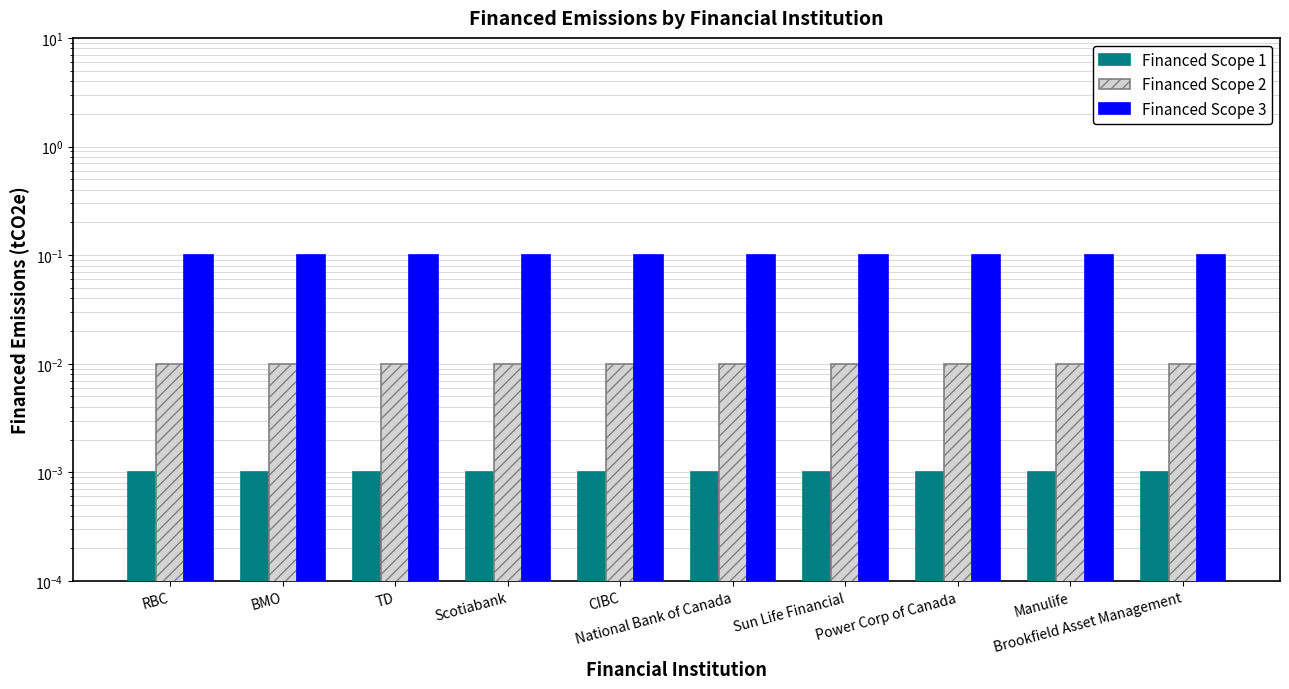

Which series has the largest total across all categories?

Financed Scope 3